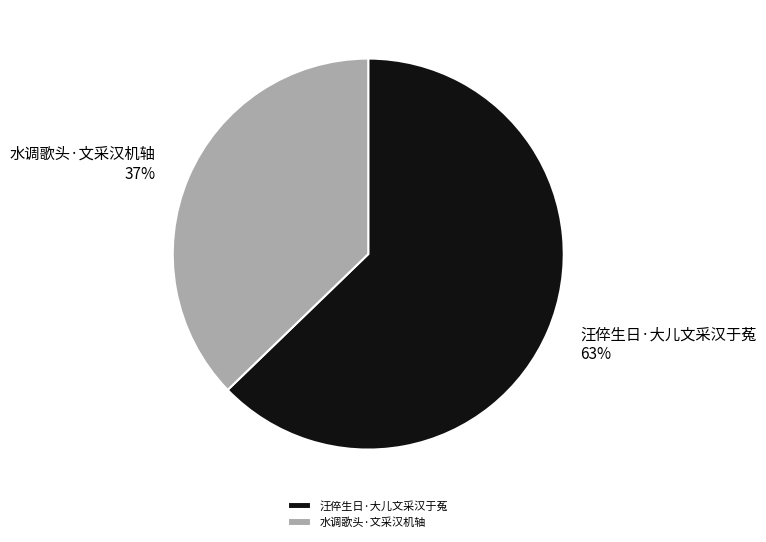

To the nearest percent, what is the average slice percentage?

50%